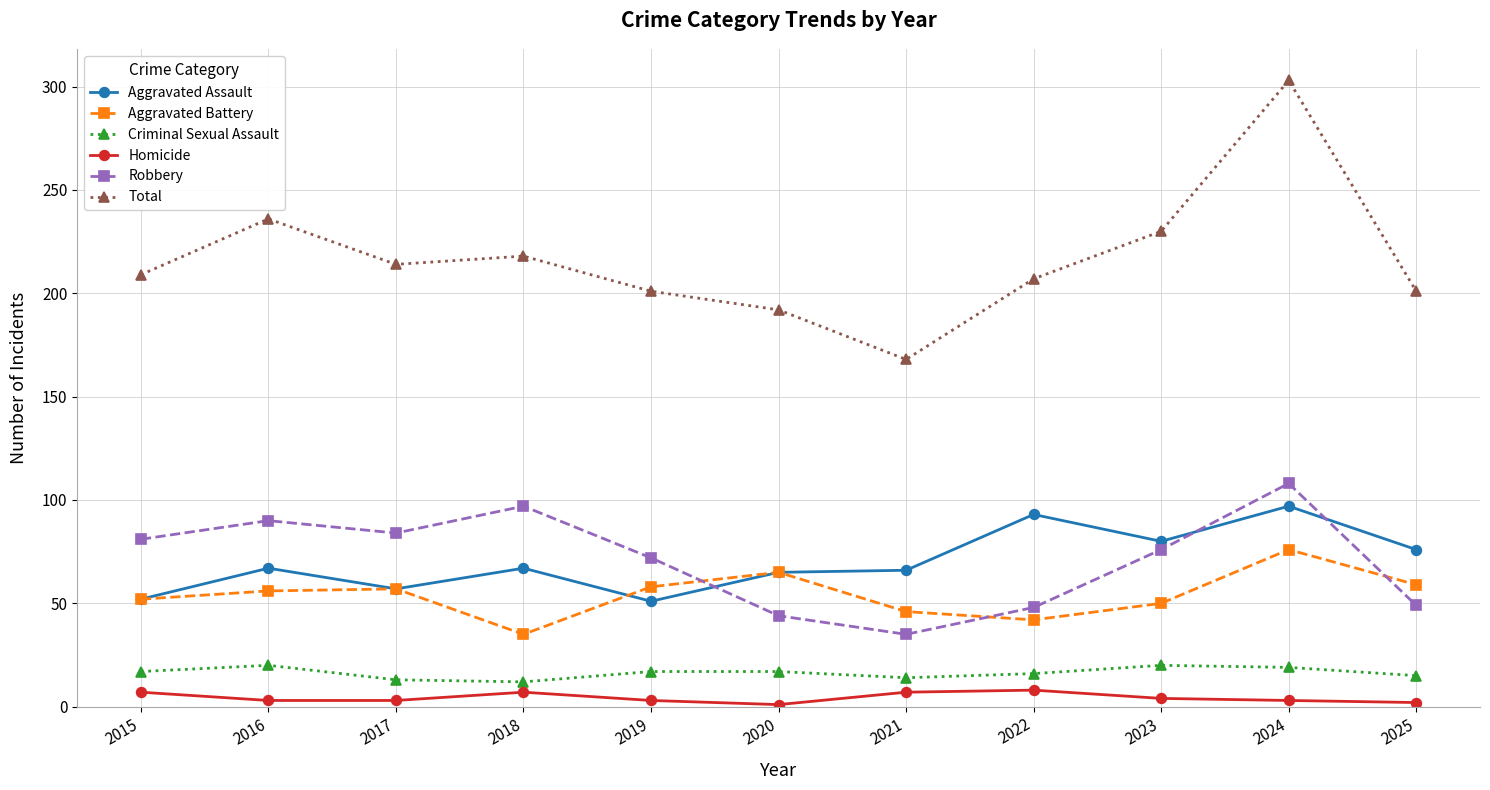

What is the maximum value for Criminal Sexual Assault?

20